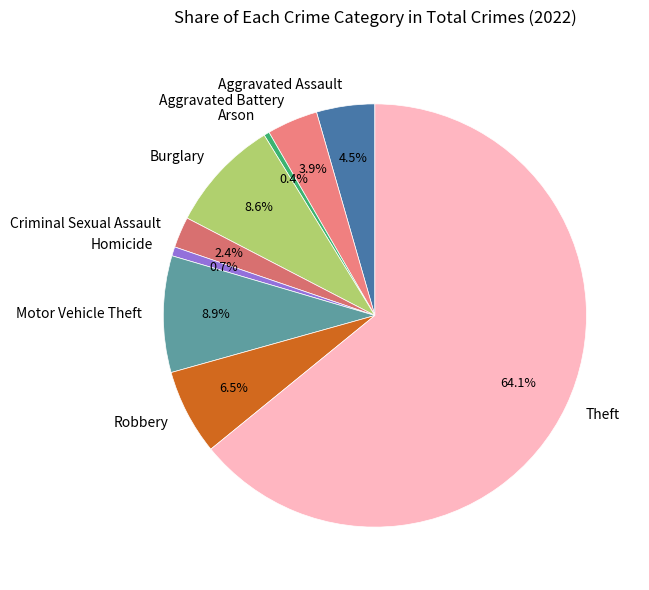

Which slice is the largest?

Theft